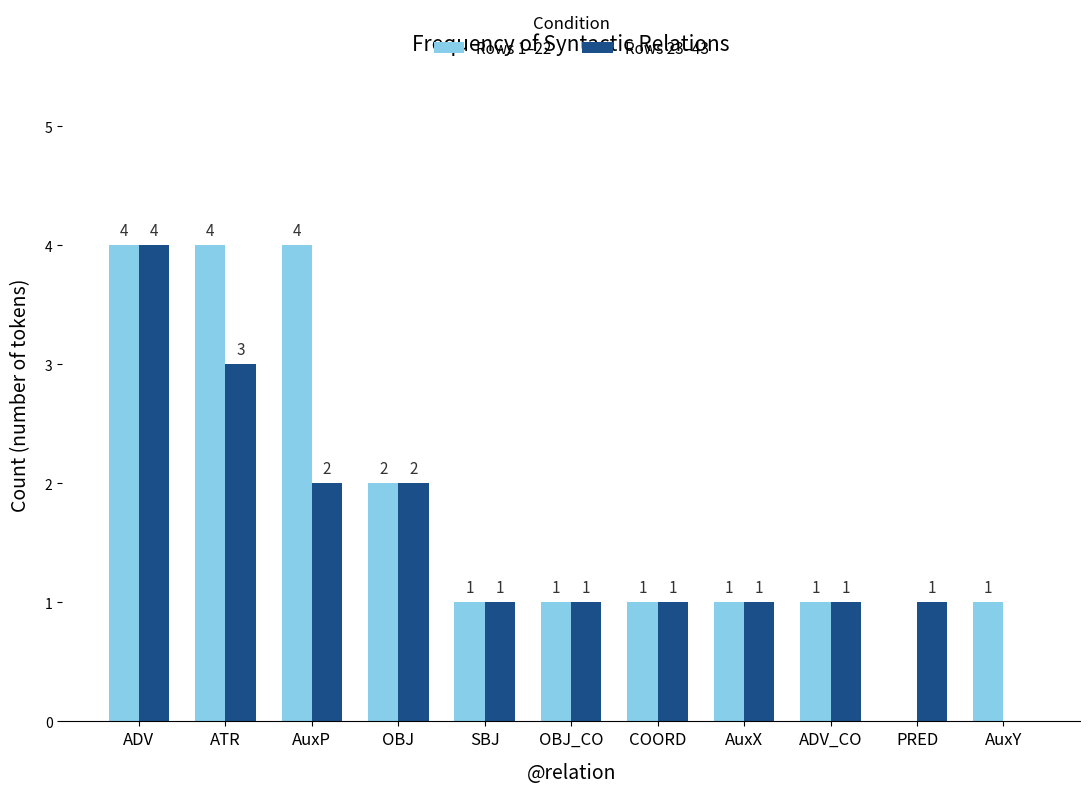

What are all the series names shown in the legend?

Rows 1–22, Rows 23–43